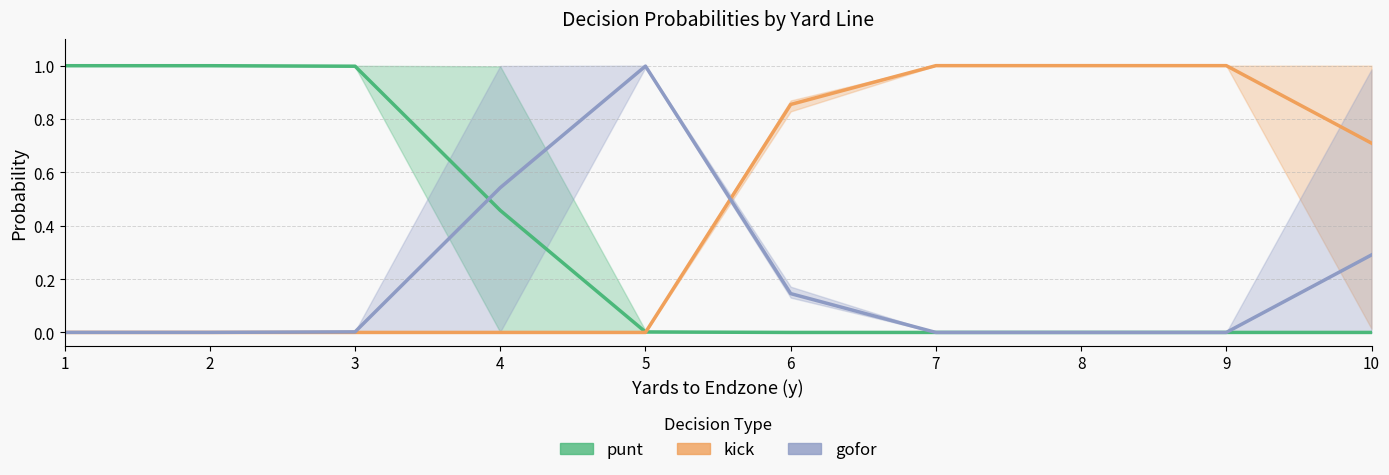

What is the average value of the gofor series?

0.2